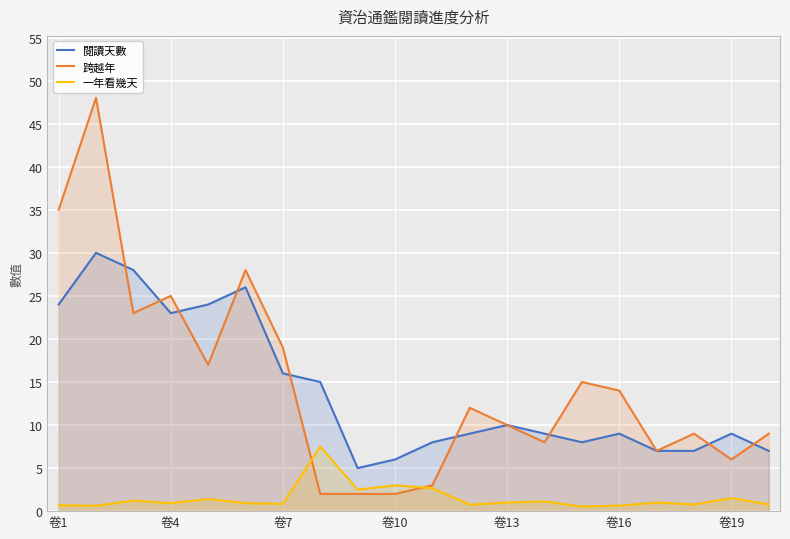

What is the difference between the maximum and minimum values in the 跨越年 series?

46.0